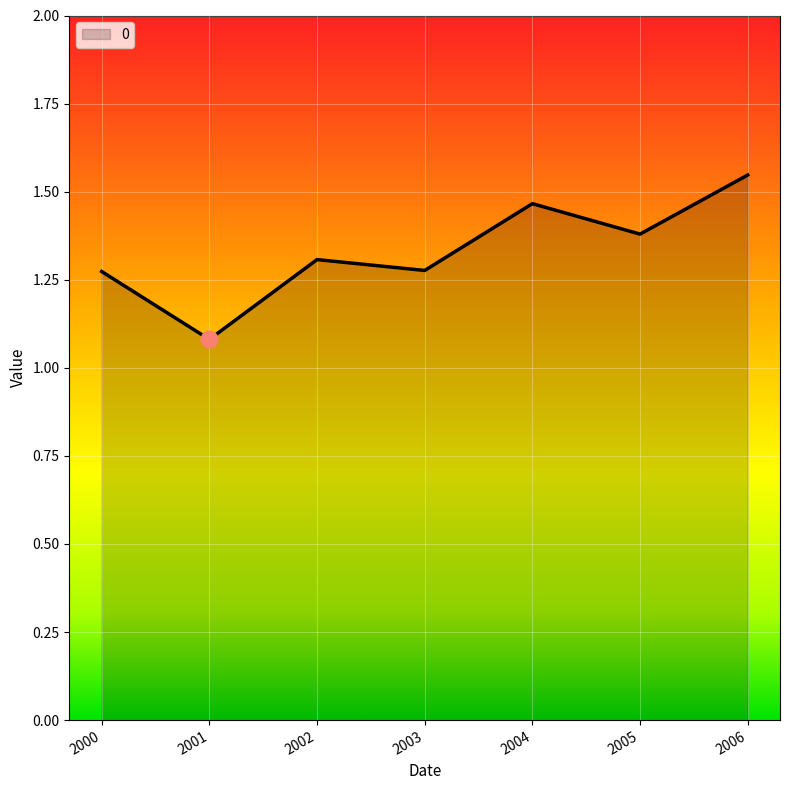

True or false: the data shows 2.6 at 2004.

False